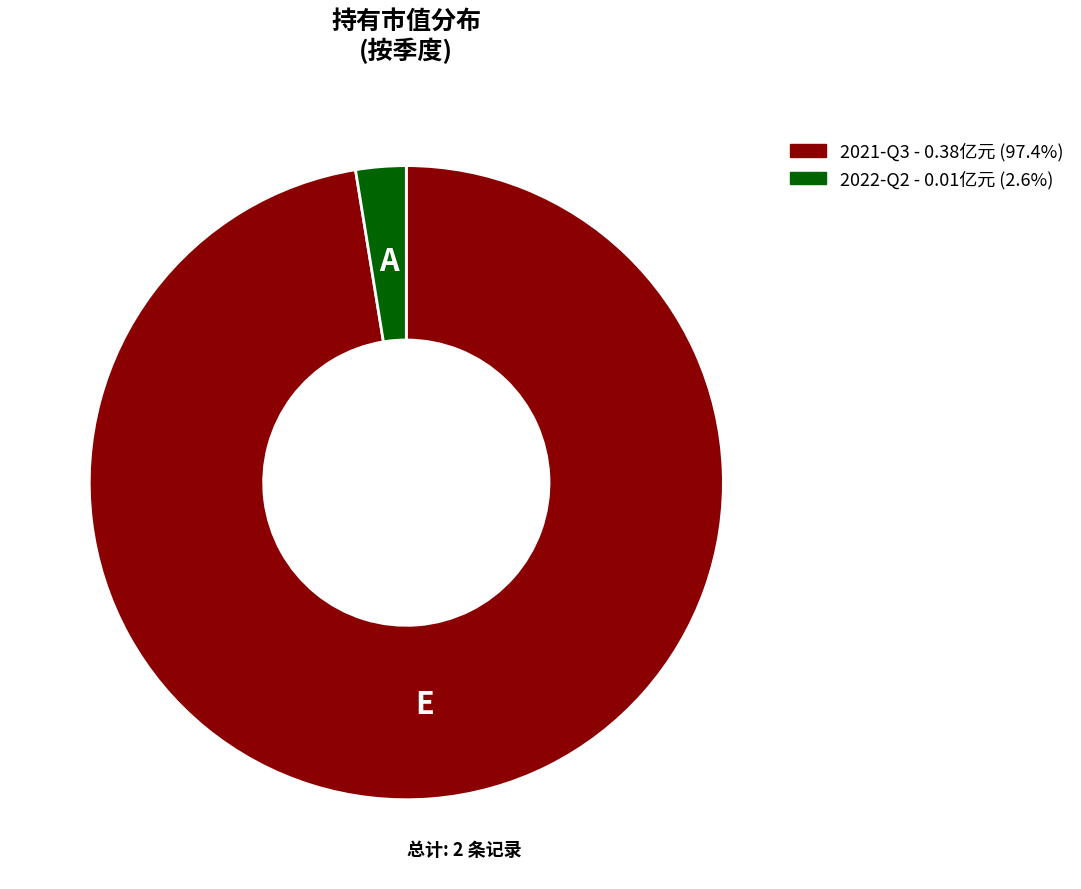

Between 2022-Q2 and 2021-Q3, which is larger?

2021-Q3